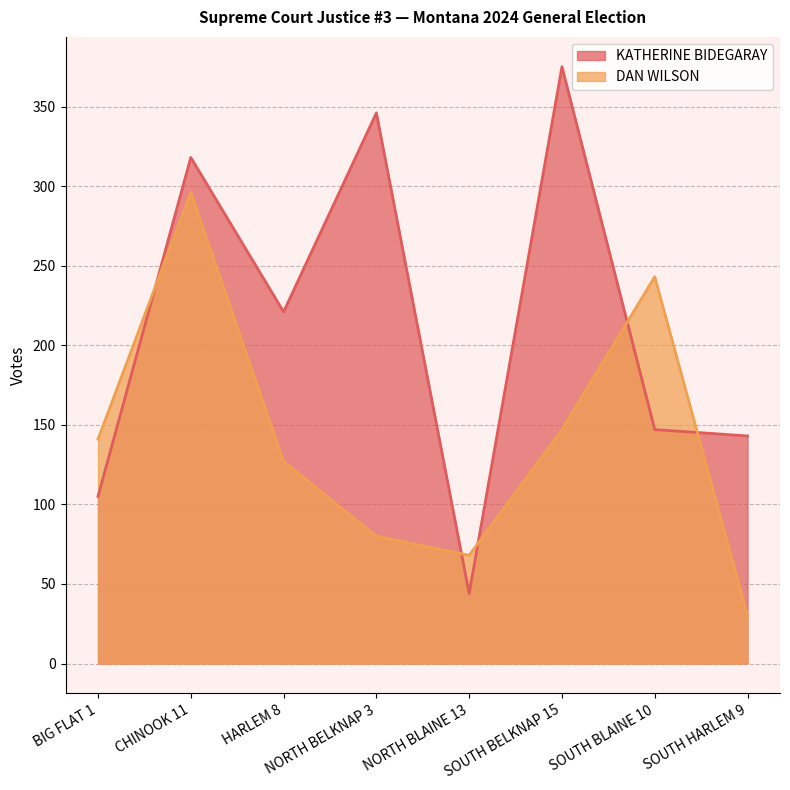

Which series has the widest spread of values?

KATHERINE BIDEGARAY